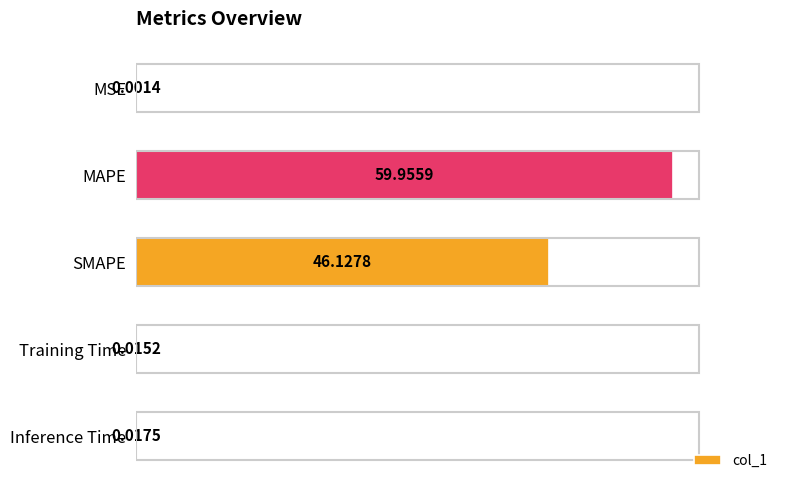

What is the change in value from MAPE to Inference Time?

-59.9